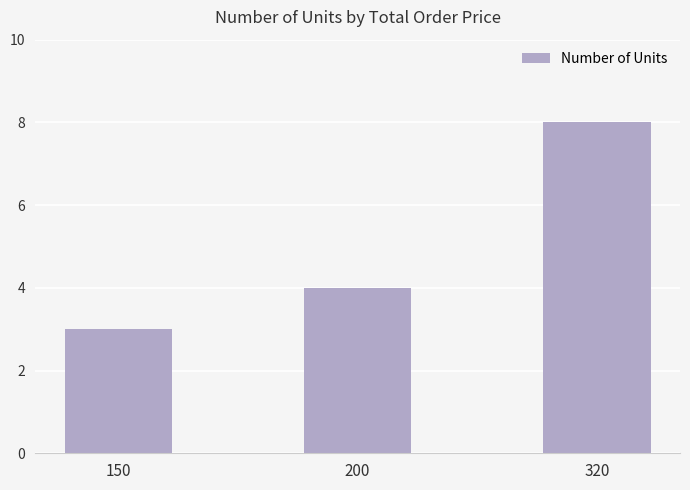

How many categories are shown in the chart?

3